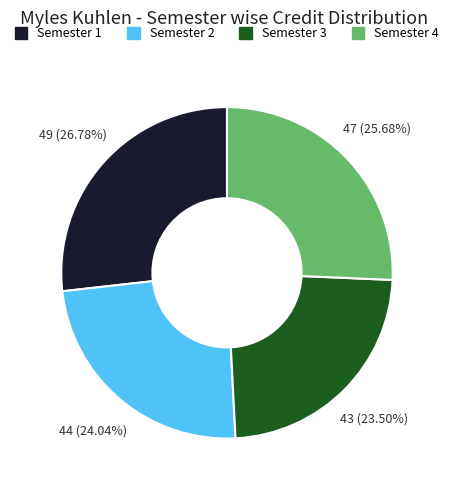

Is there a majority slice in this chart?

No